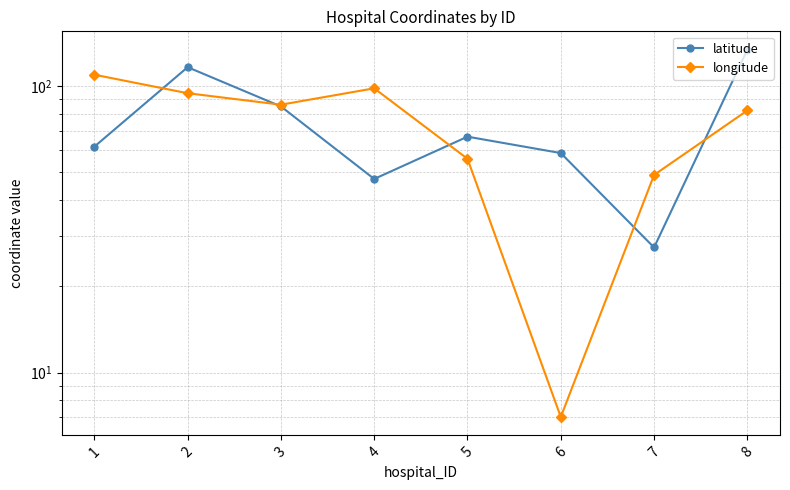

How many lines are shown in the chart?

2